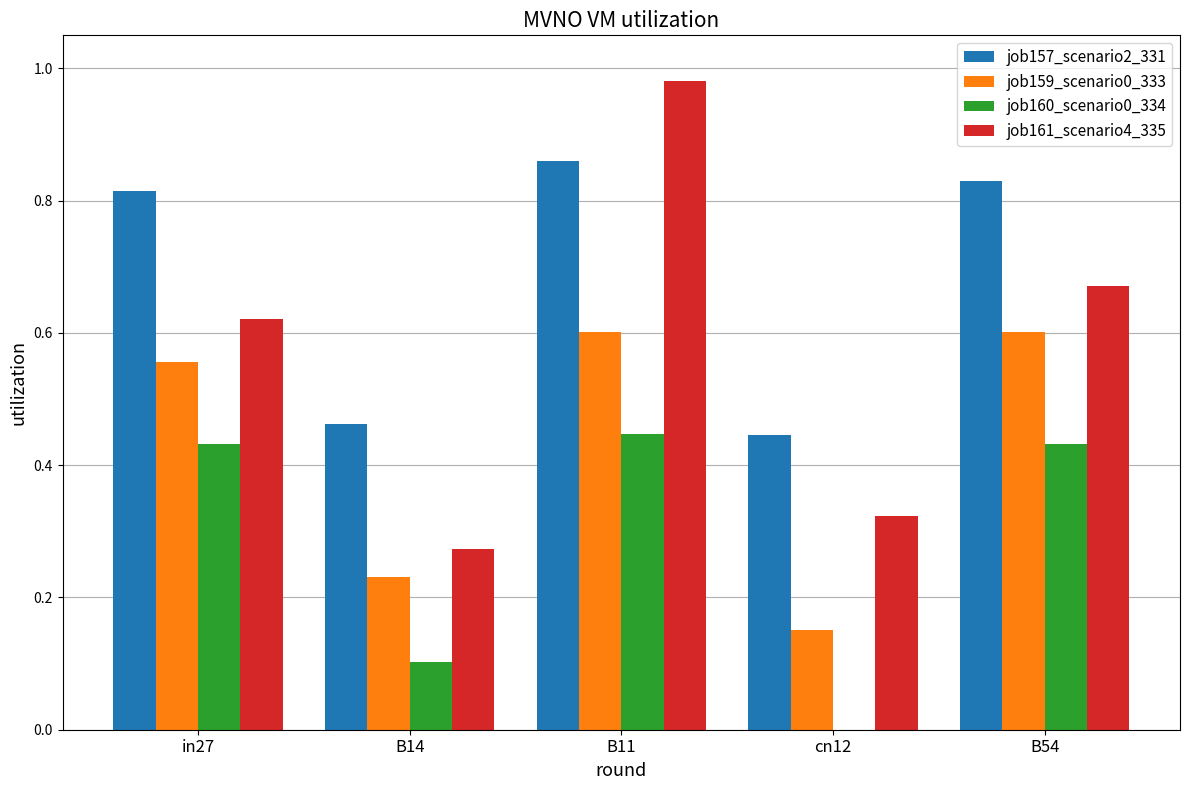

What is the sum of all job157_scenario2_331 values?

3.4